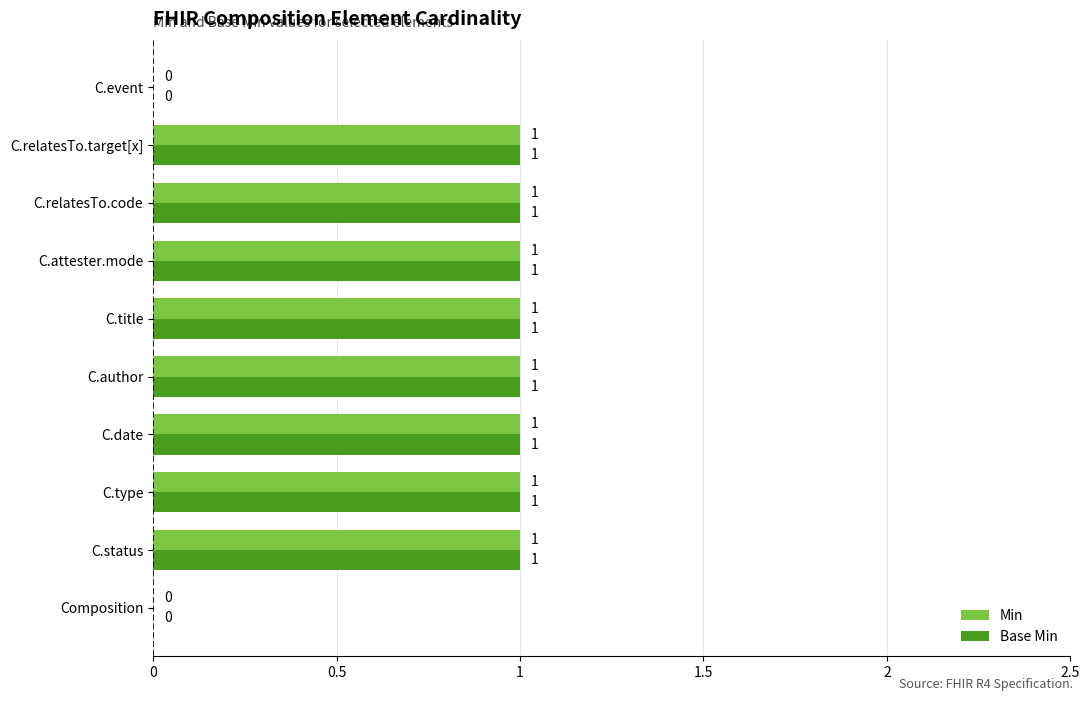

True or false: Base Min has a value of 0 at Composition.

True